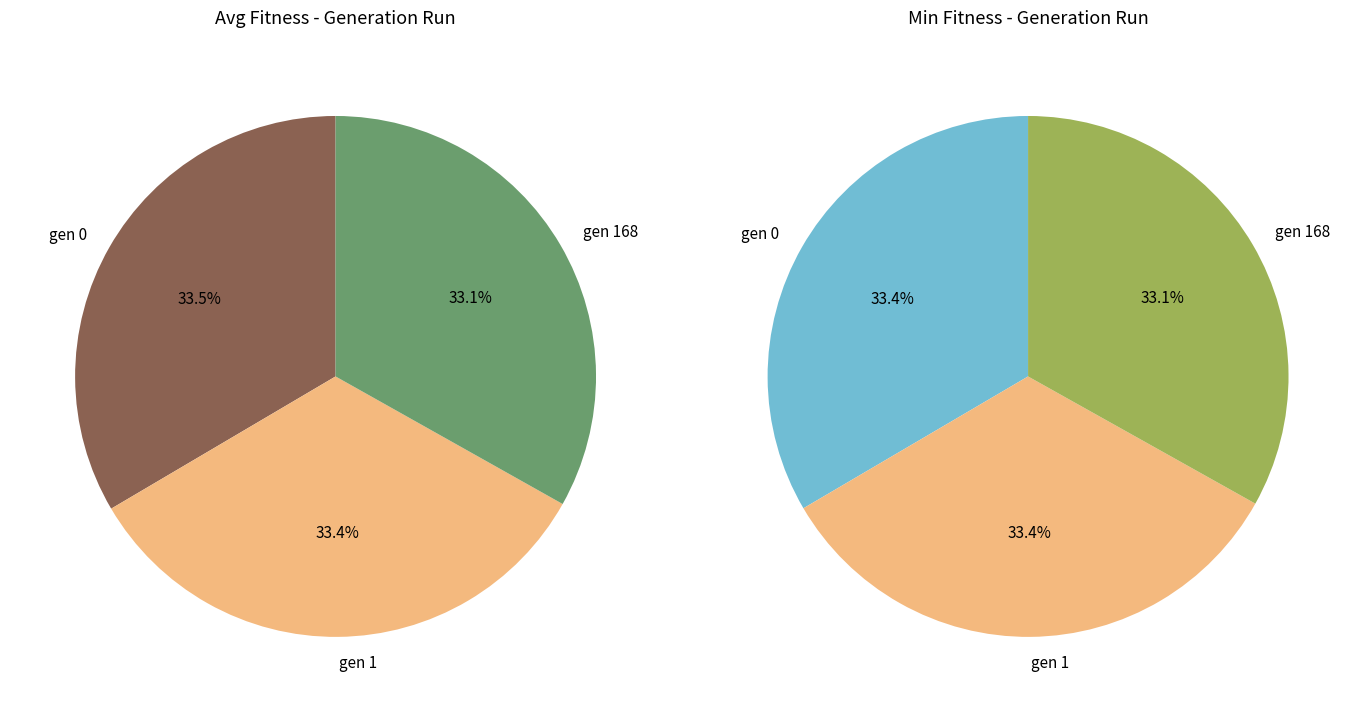

How many segments does this pie chart have?

3